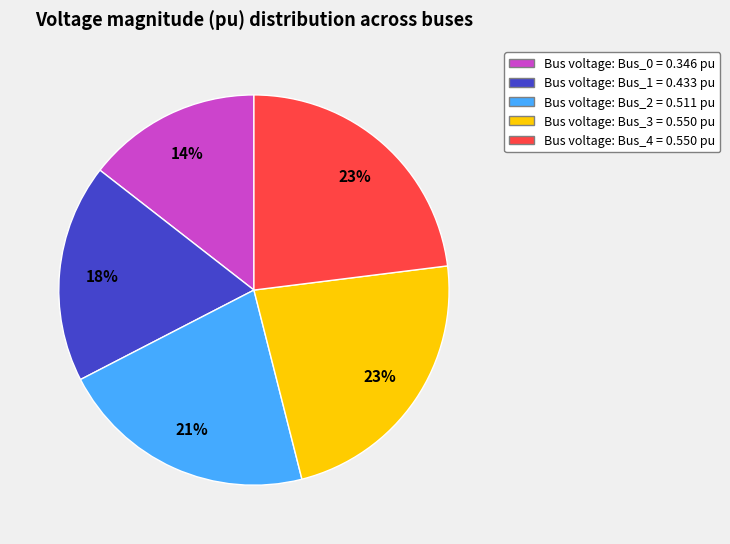

Does any single category account for the majority?

No